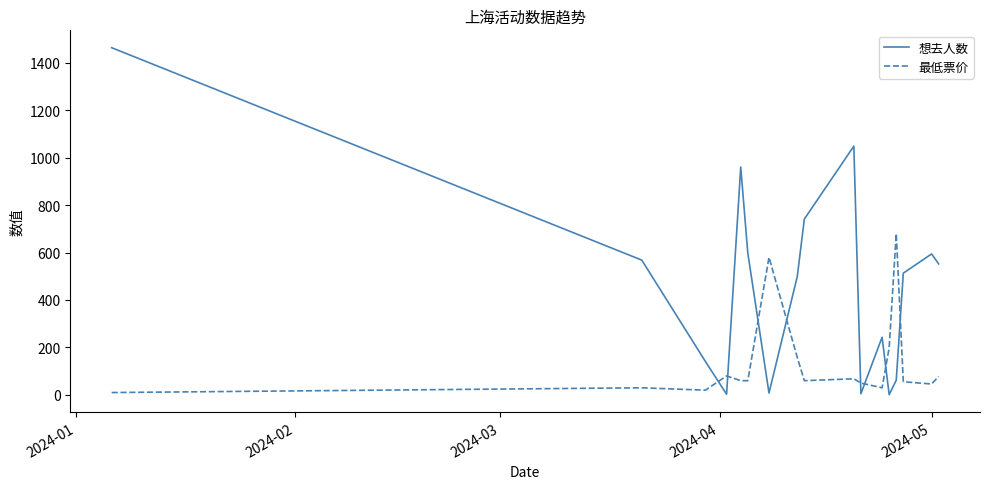

Count the number of data series in this chart.

2